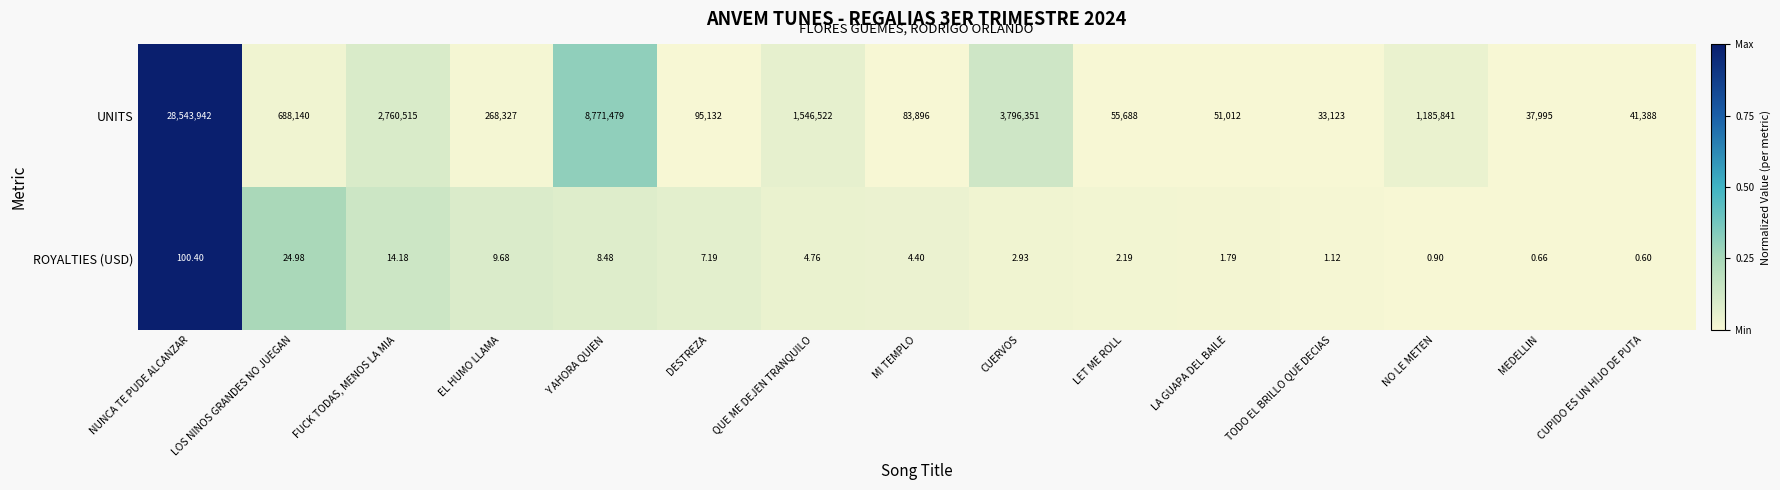

What is the difference between the highest and lowest values at DESTREZA?

95124.8